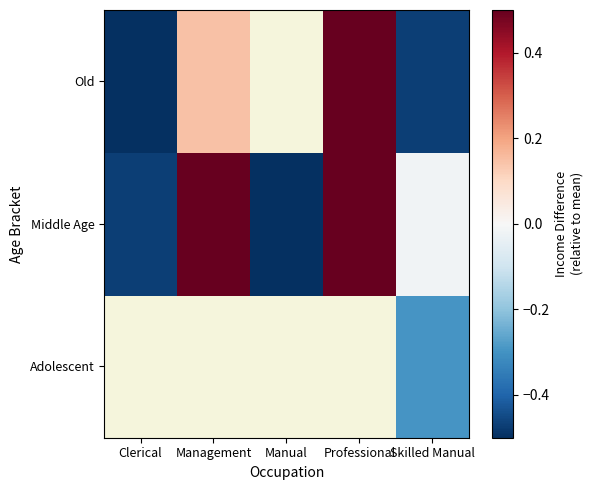

Which category has the lowest value in the Adolescent series?

Clerical